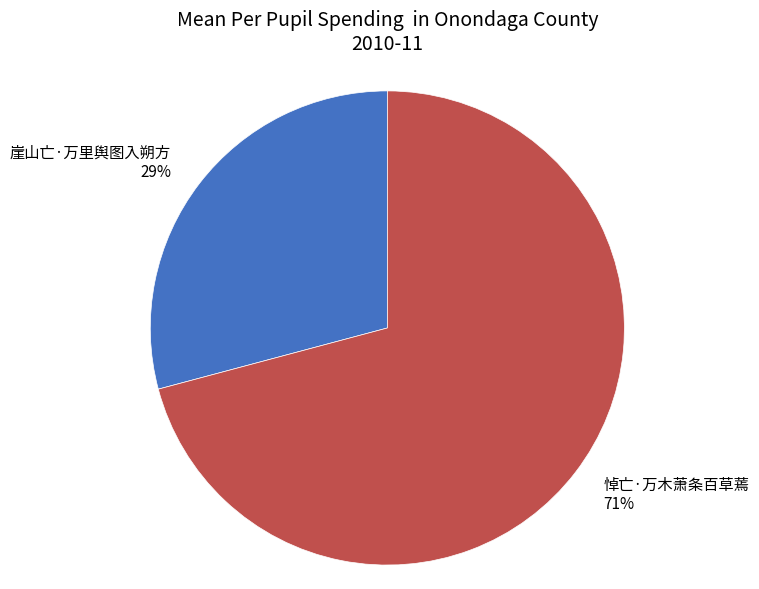

To the nearest percent, what is the average slice percentage?

50%